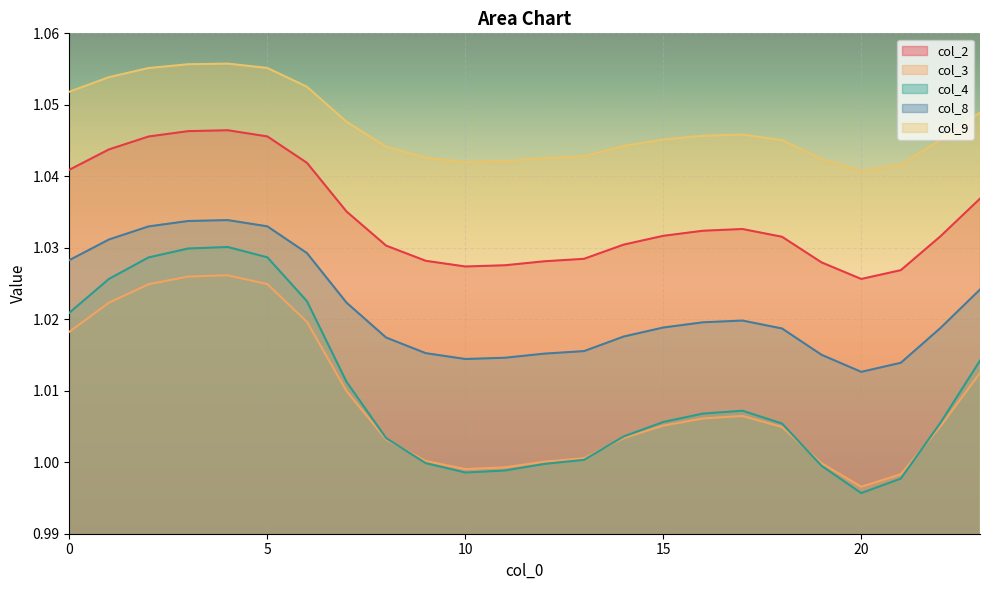

True or false: col_2 and col_3 intersect in this chart.

False